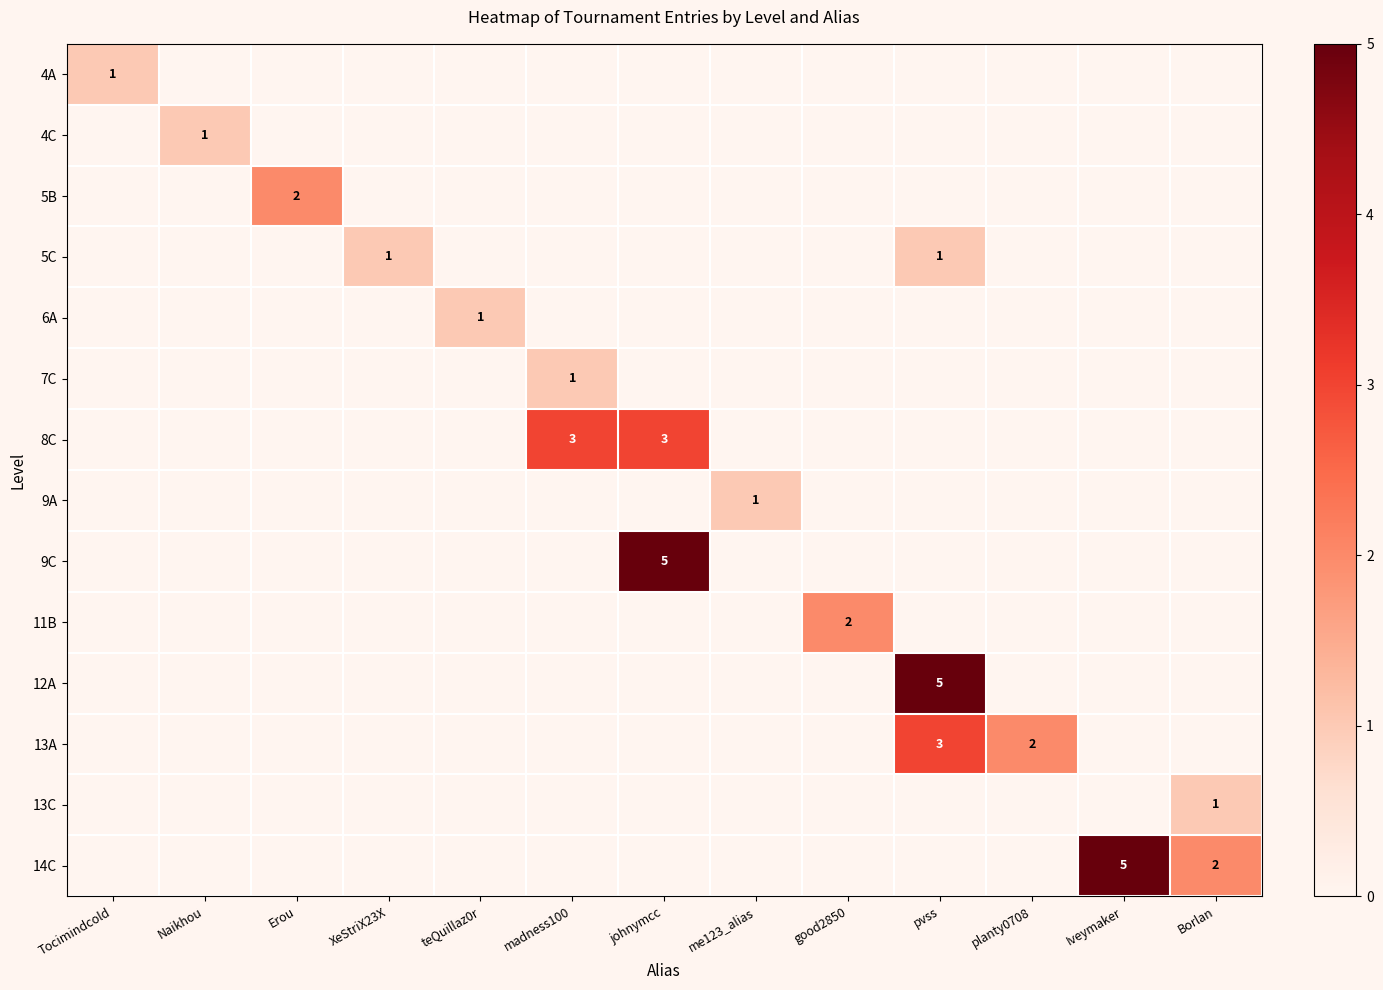

The 13A series shows 2 at pvss. True or false?

False